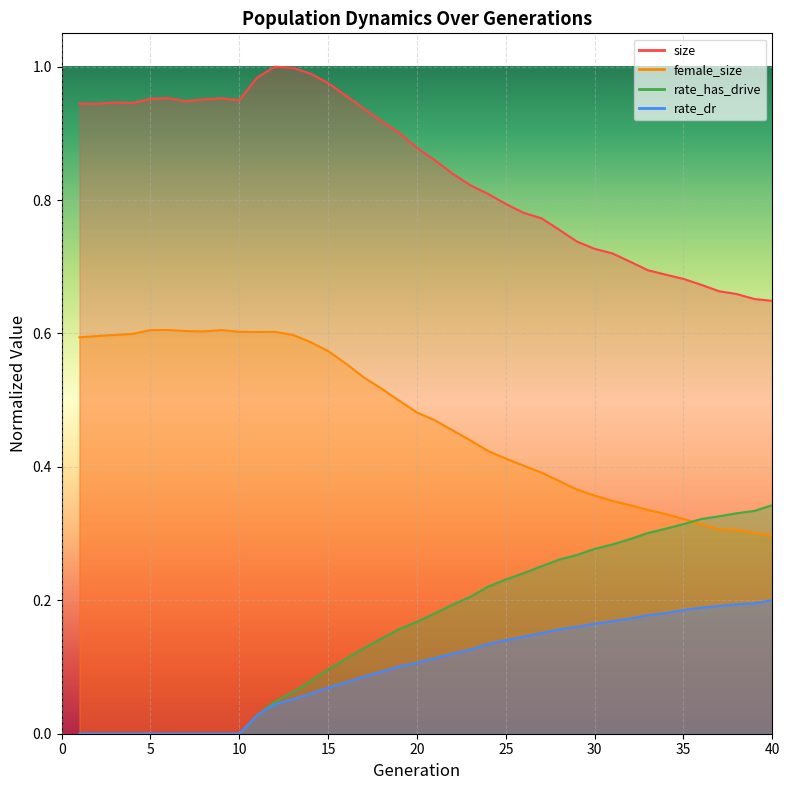

At how many categories does at least one series exceed 0?

40